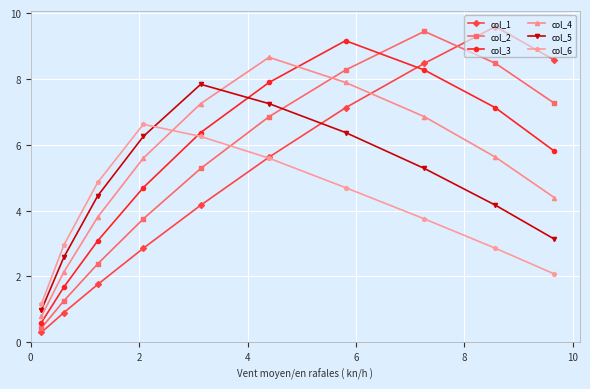

What is the value of the col_5 point at the 5th from the left?

7.8